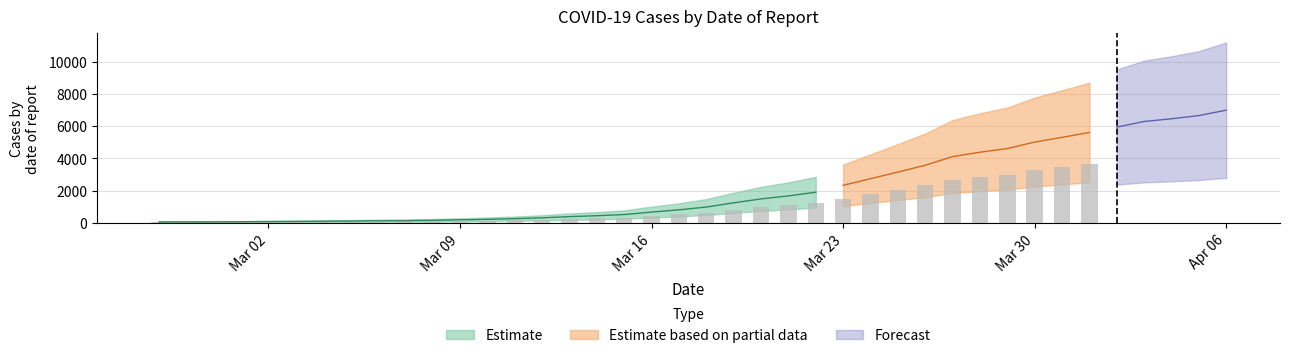

Approximately how many times larger is the value at 2020-03-21 compared to 2020-02-27?

25.8